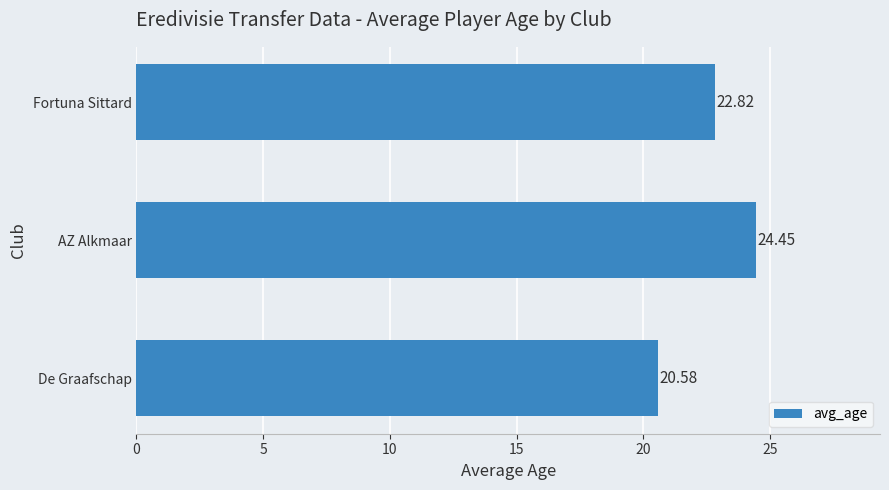

How many data points does each series have?

3